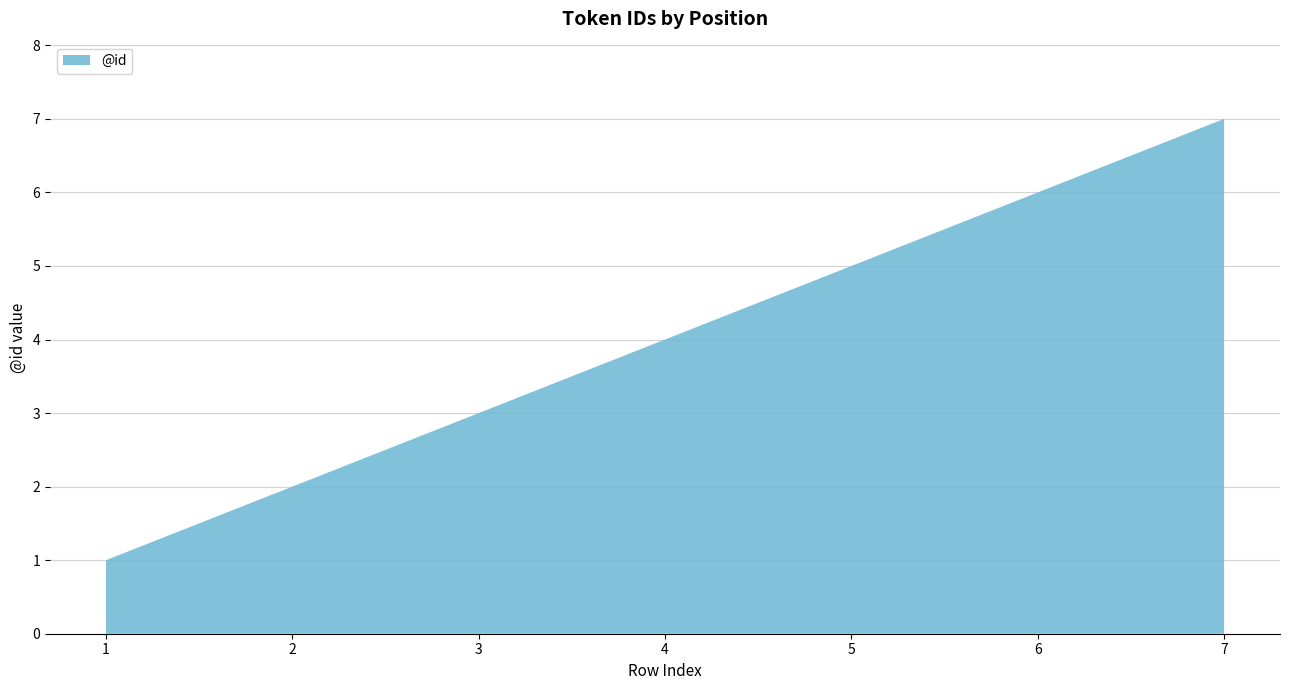

Reading left to right, extract all data points from this chart.

1=1	2=2	3=3	4=4	5=5	6=6	7=7